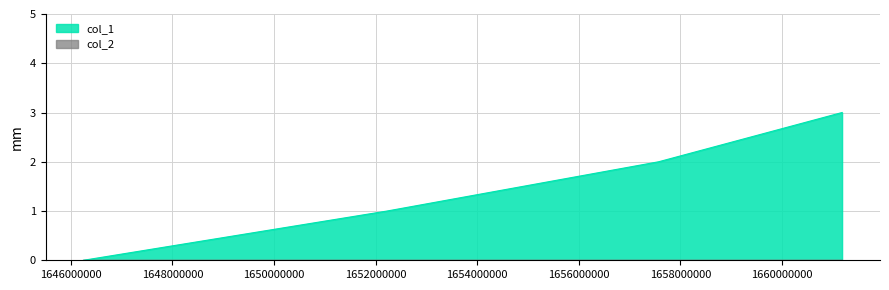

Rank the categories by value from highest to lowest.

1661180867, 1657569984, 1652223971, 1646247945